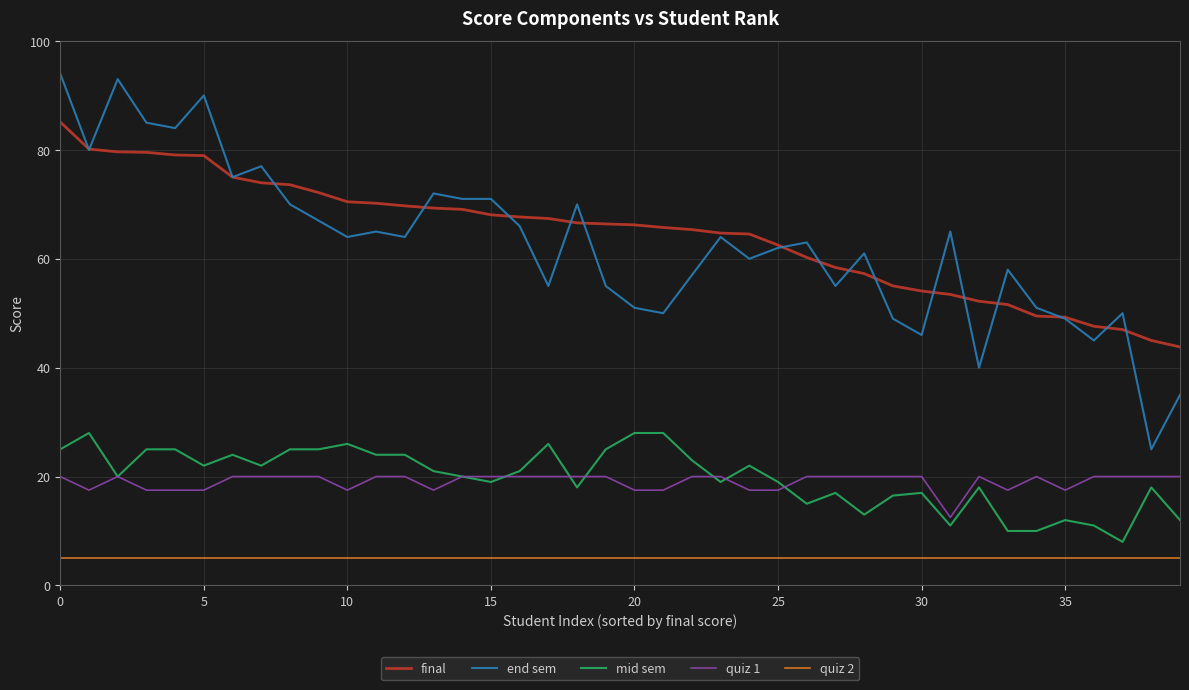

List the series in order of their peak value, highest first.

end sem, final, mid sem, quiz 1, quiz 2